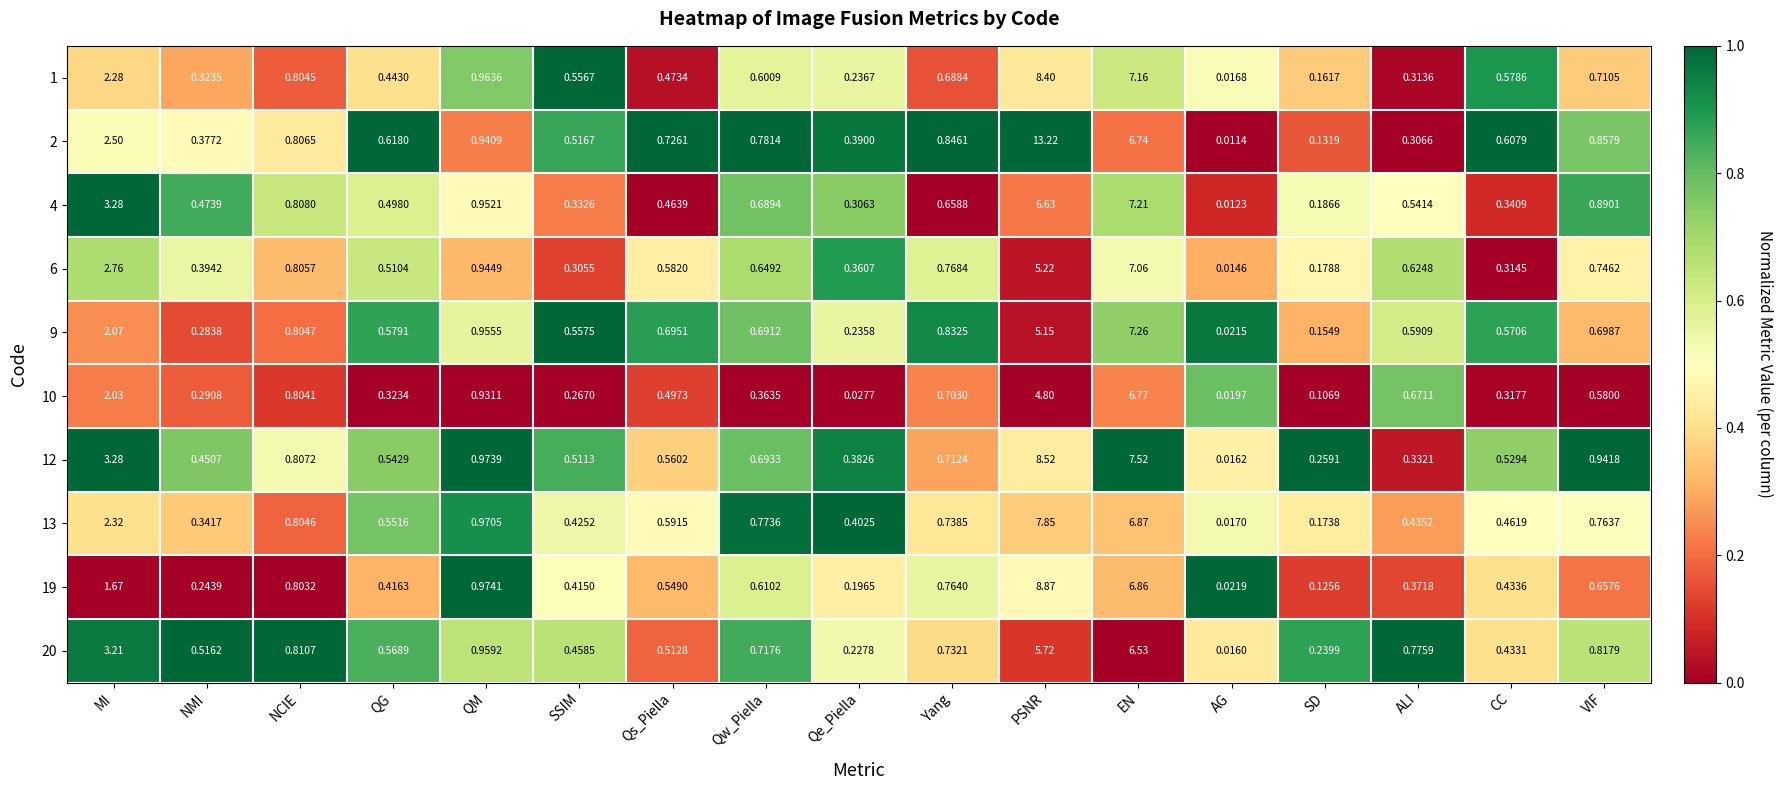

Is the value of 12 at SSIM greater than the value of 19 at AG?

Yes